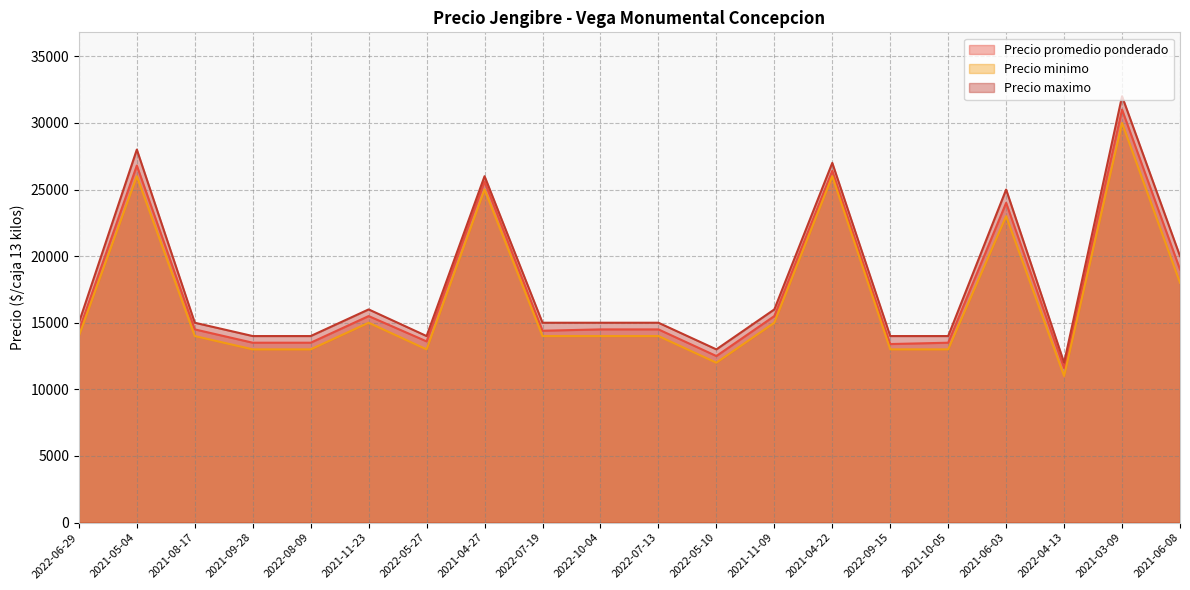

Where is the first local maximum for Precio minimo?

2021-05-04